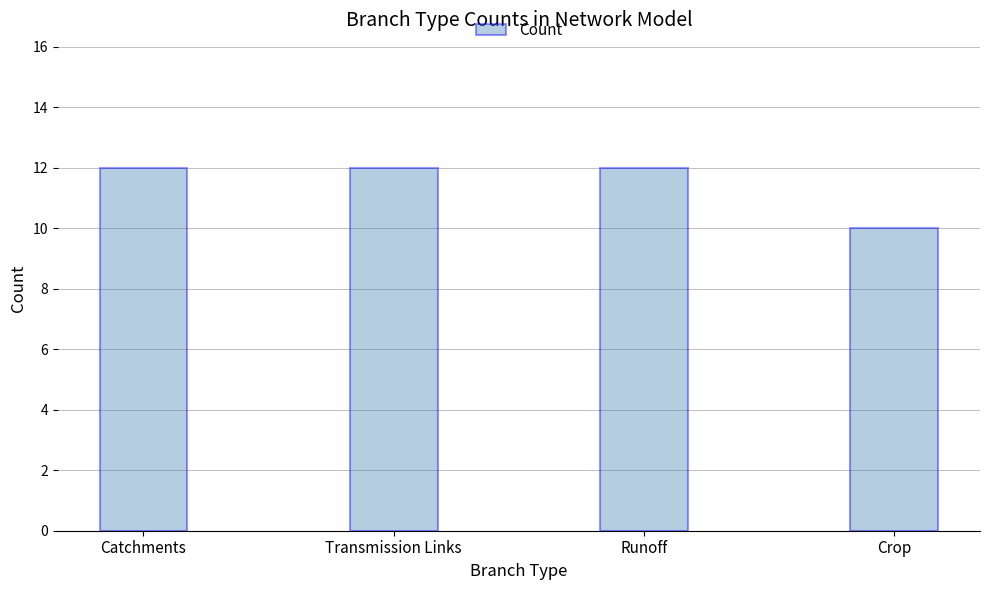

What is the value of the 4th bar from the left?

10